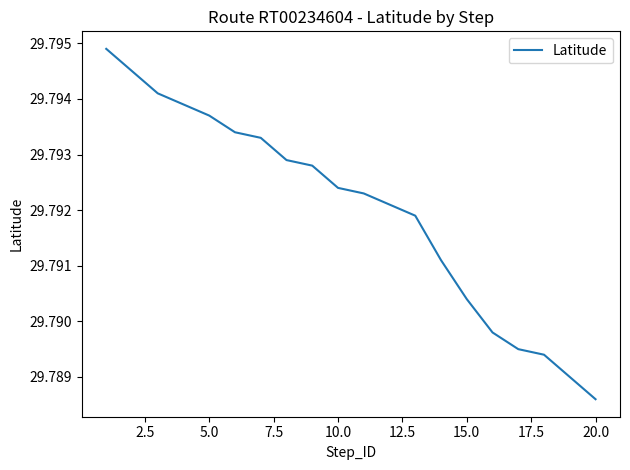

Reading left to right, transcribe all the data shown in this chart.

29.8	29.8	29.8	29.8	29.8	29.8	29.8	29.8	29.8	29.8	29.8	29.8	29.8	29.8	29.8	29.8	29.8	29.8	29.8	29.8